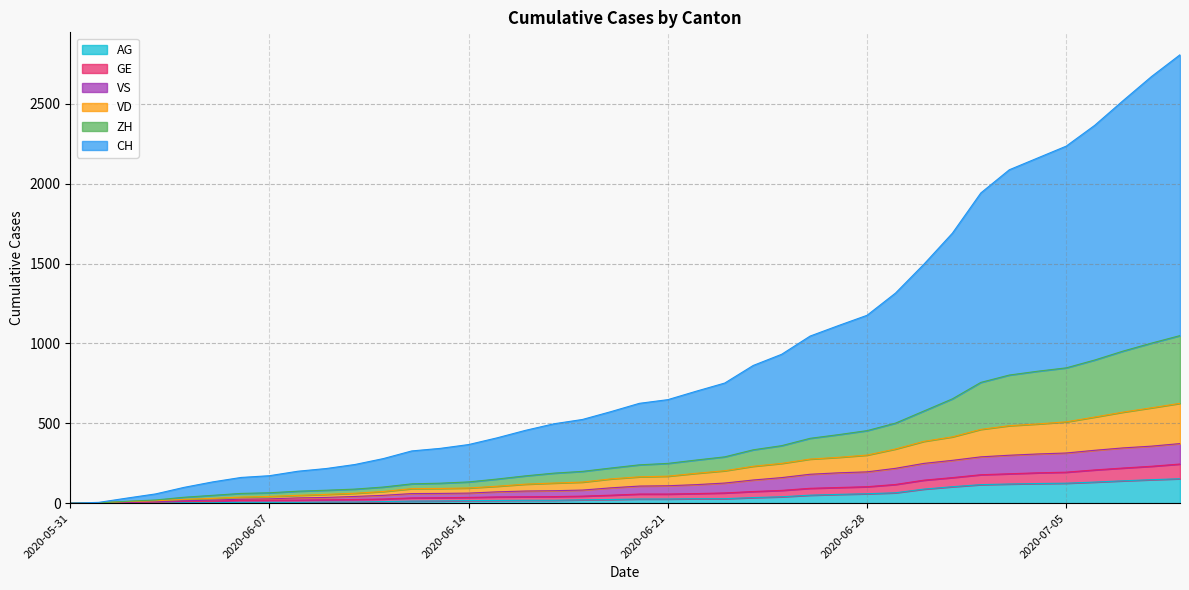

Does the chart have visible grid lines?

Yes